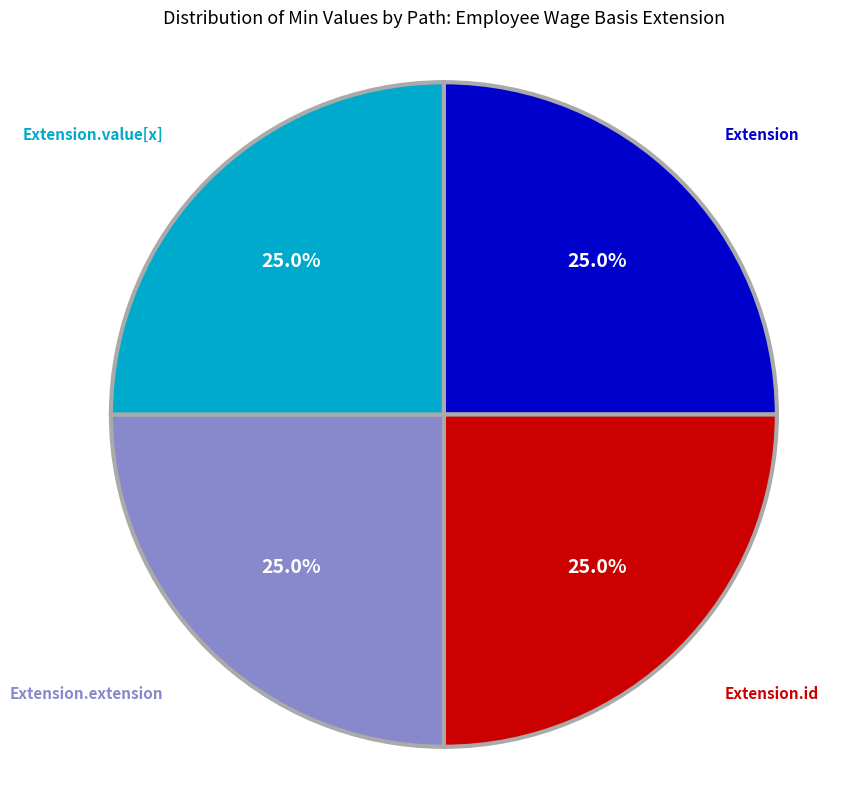

Does any single category account for the majority?

No